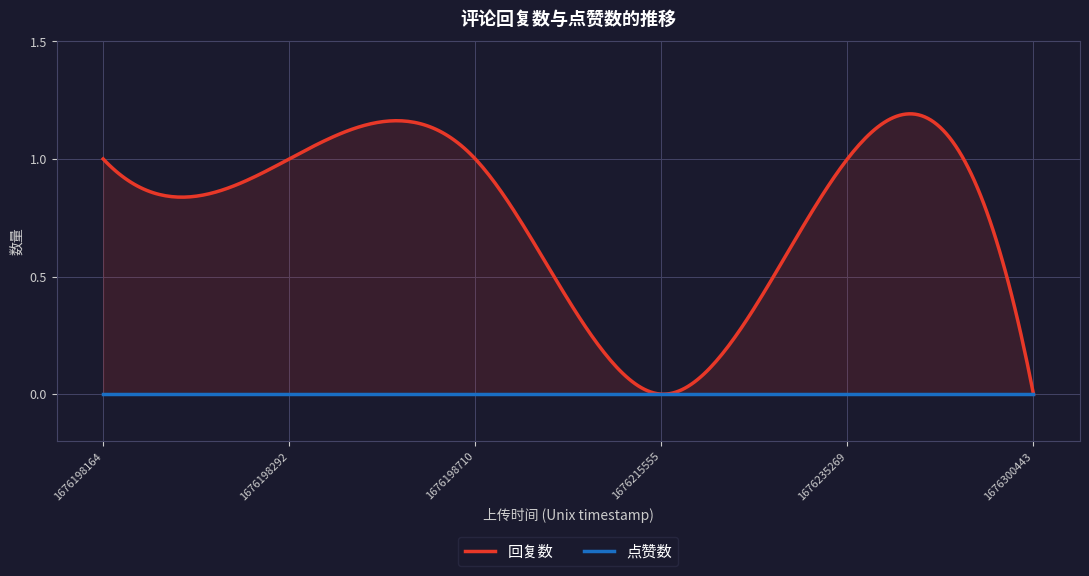

Reading right to left, list all the values displayed in this chart.

回复数: 0	1	0	1	1	1
点赞数: 0	0	0	0	0	0